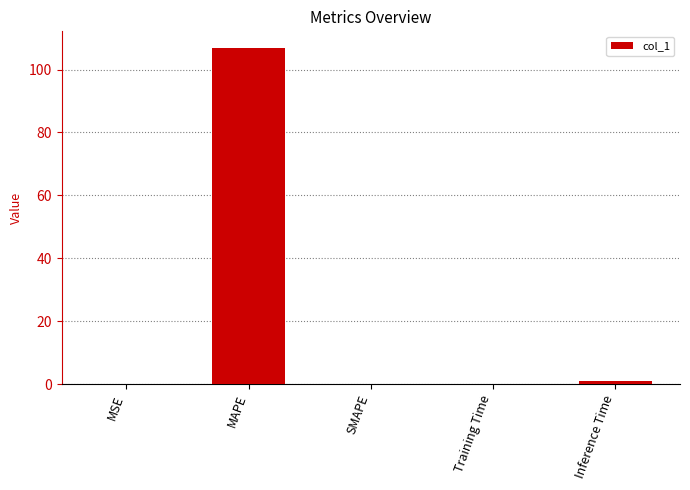

True or false: the data shows -32.3 at SMAPE.

False